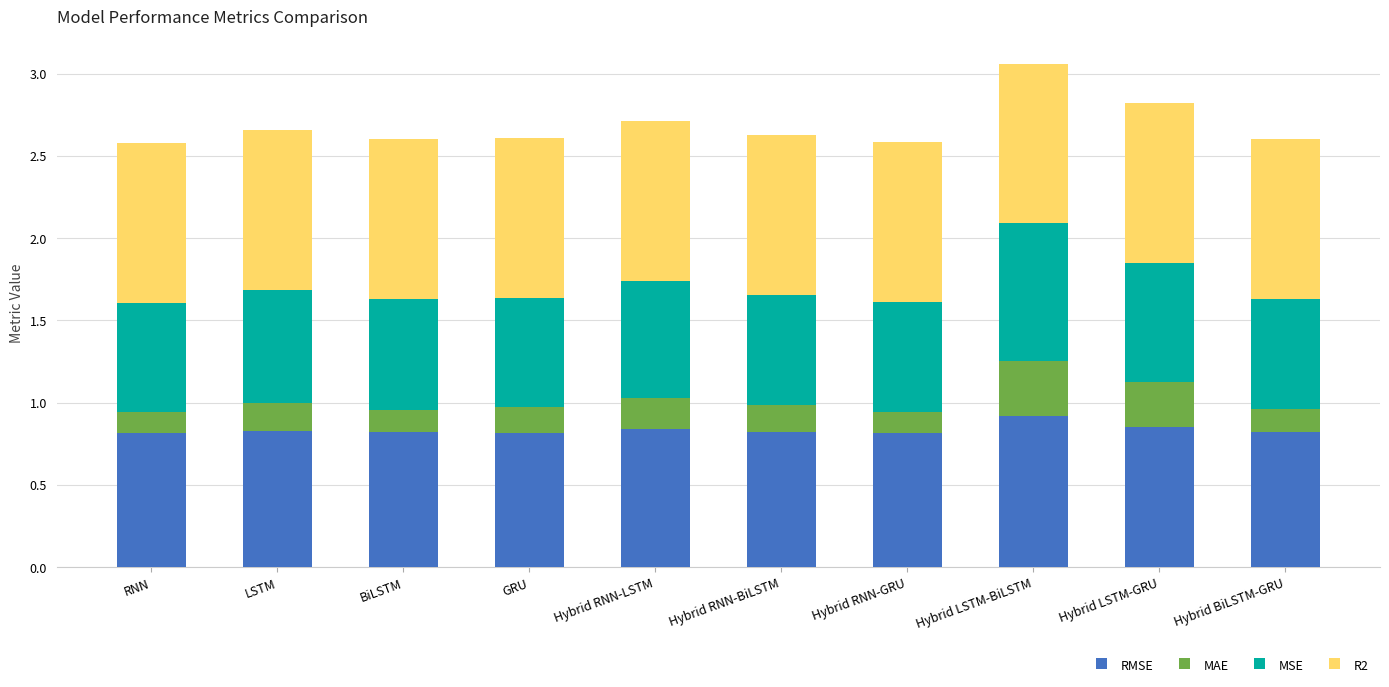

What is the total value across all series at Hybrid RNN-GRU?

2.6